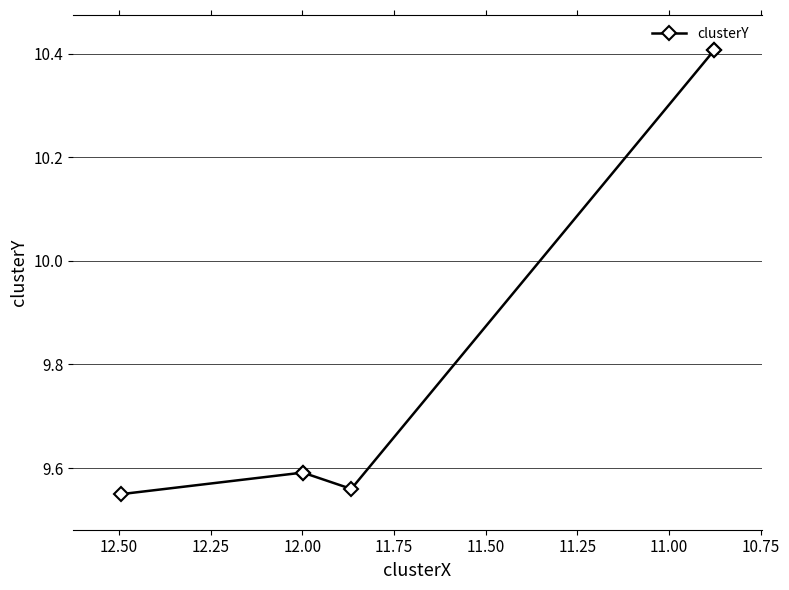

What is the difference between the maximum and minimum values?

0.9